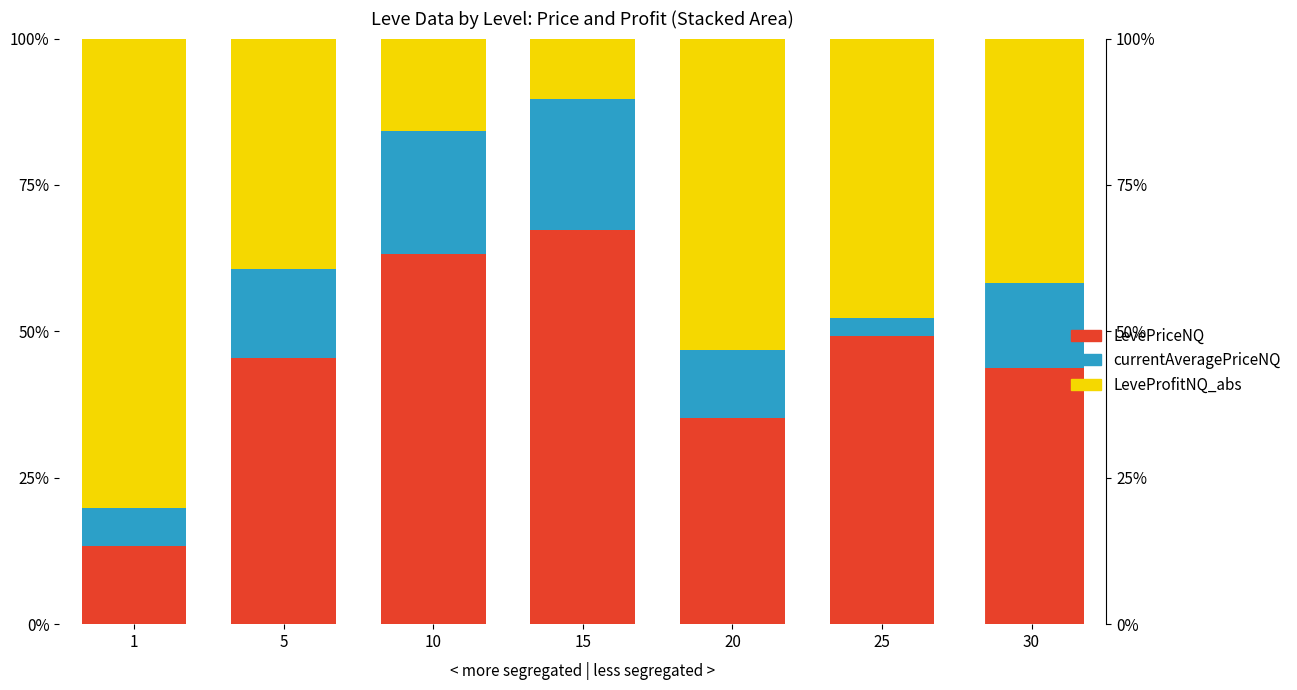

Between 20 and 25, which series saw the biggest shift?

LevePriceNQ